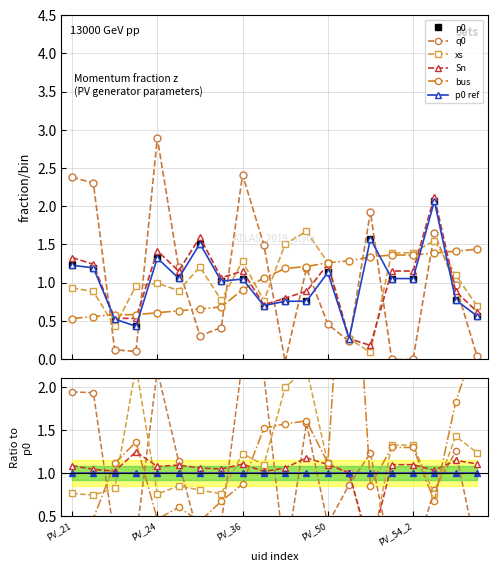

What is the value of the p0 ref point at the 12th from the left?

1.0